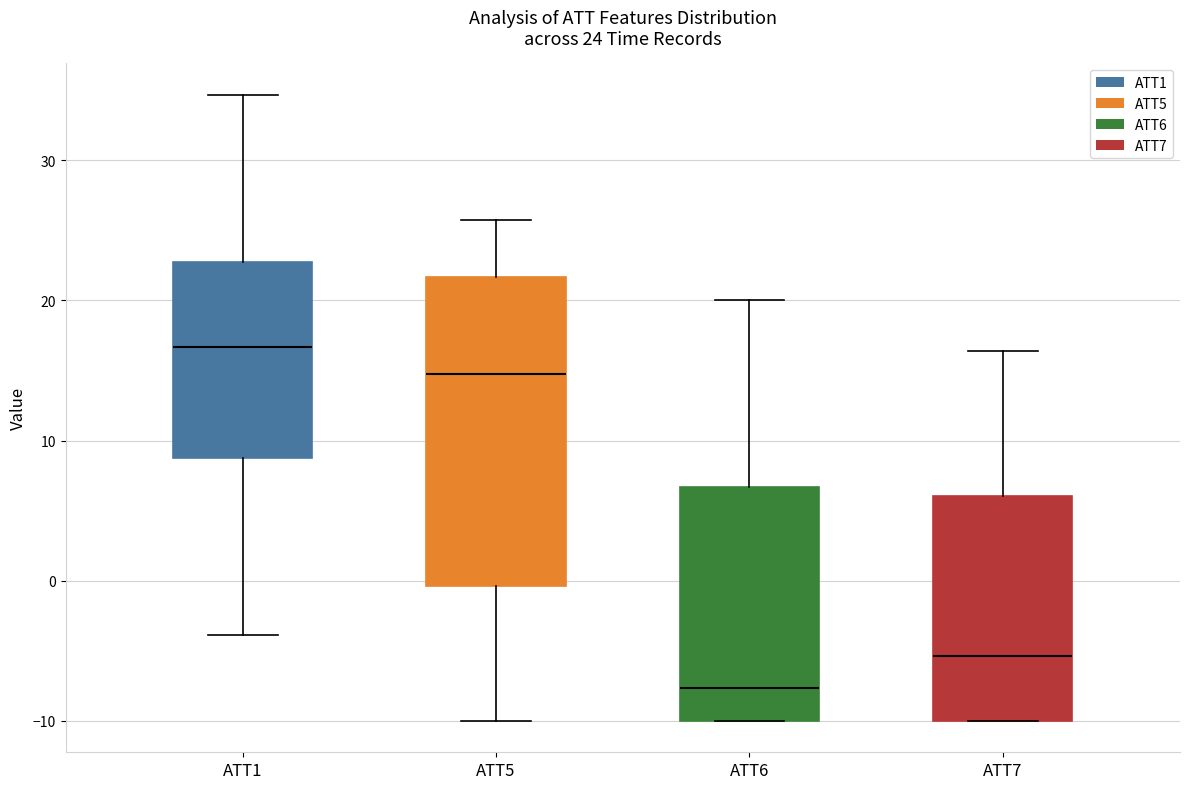

Which box is the tallest, from its lower edge to its upper edge?

ATT5